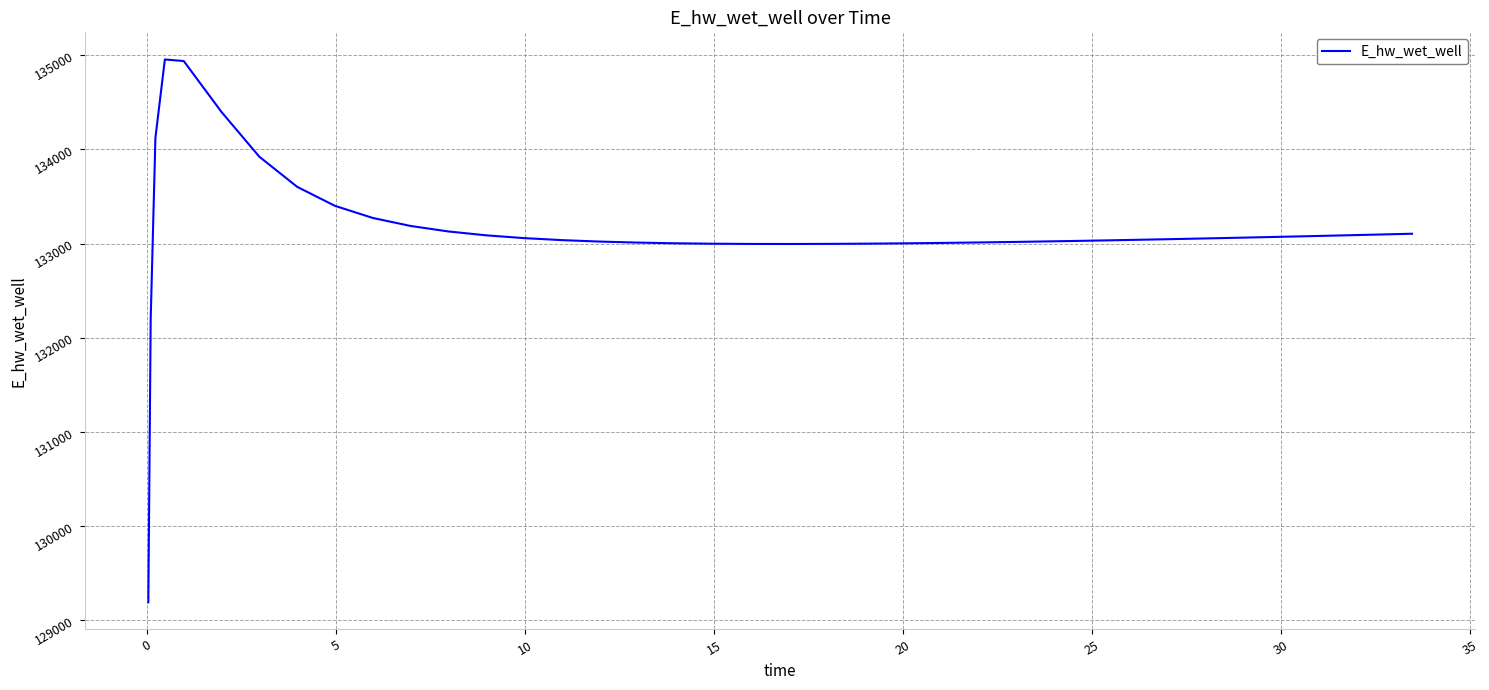

What is the greatest value displayed?

134954.0